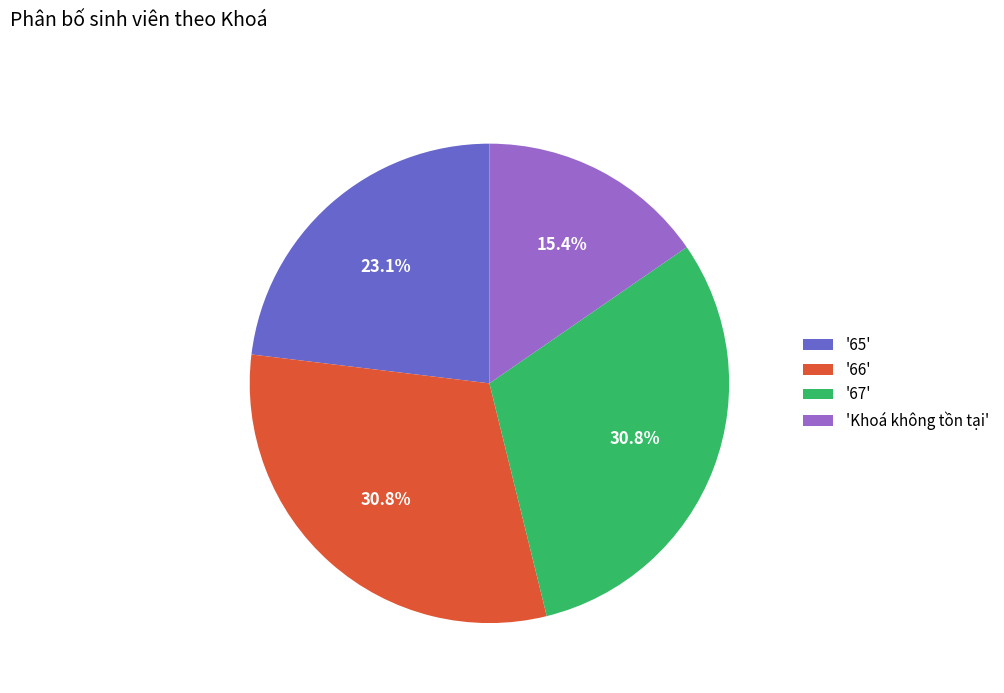

Is there any slice that represents more than half of the pie?

No